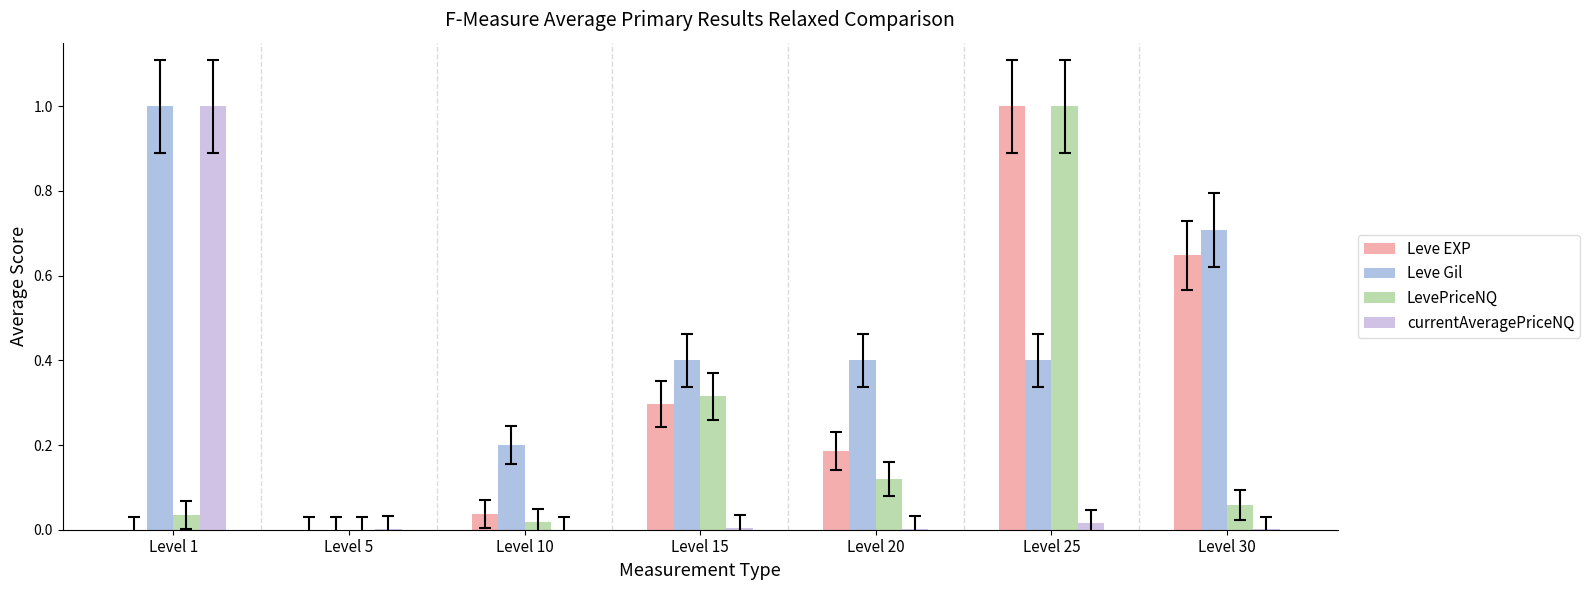

Which series changed the most between Level 5 and Level 15?

Leve Gil